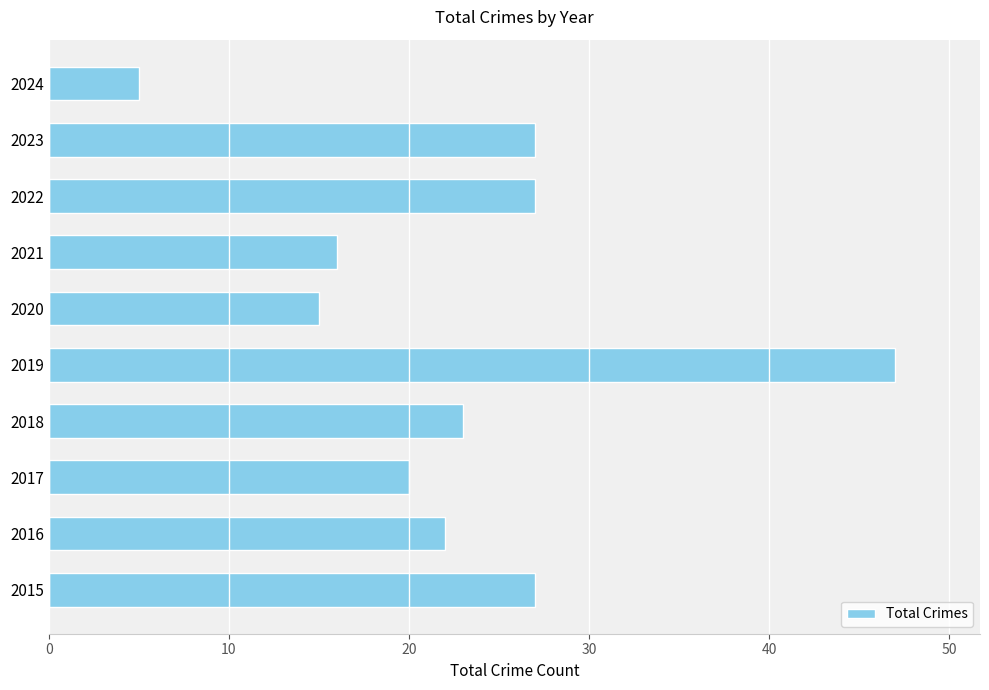

At which category does the chart reach its peak across all series?

2019